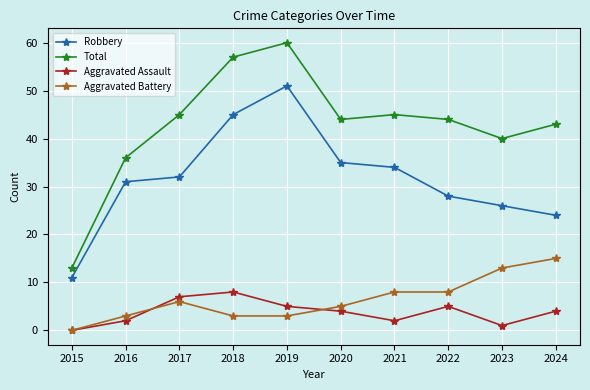

At which category does Robbery reach its first local peak?

2019